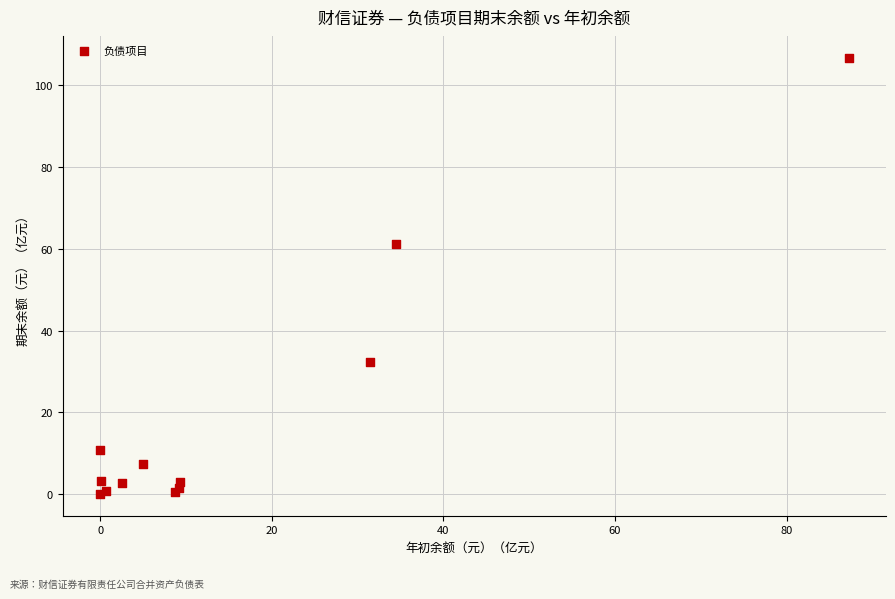

What Y value in the scatter plot is closest to 53?

61.1